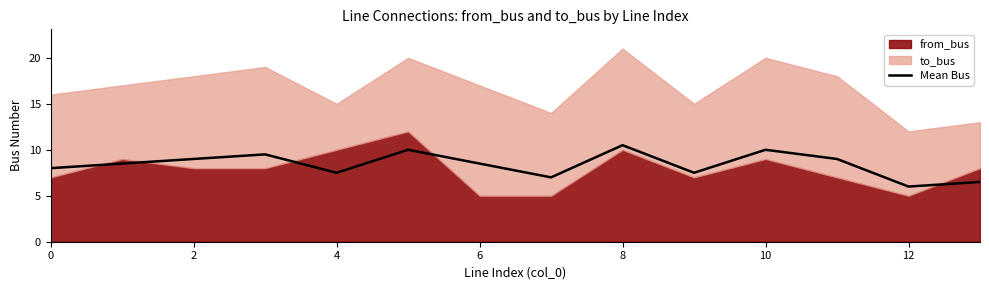

At which label does Mean Bus reach its peak?

8